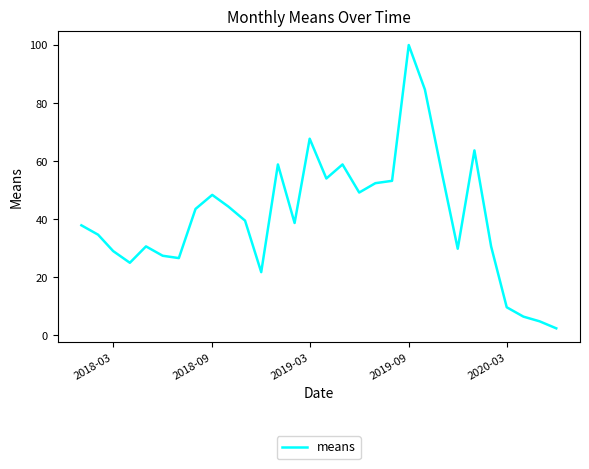

What is the difference between the maximum and second lowest values?

95.2